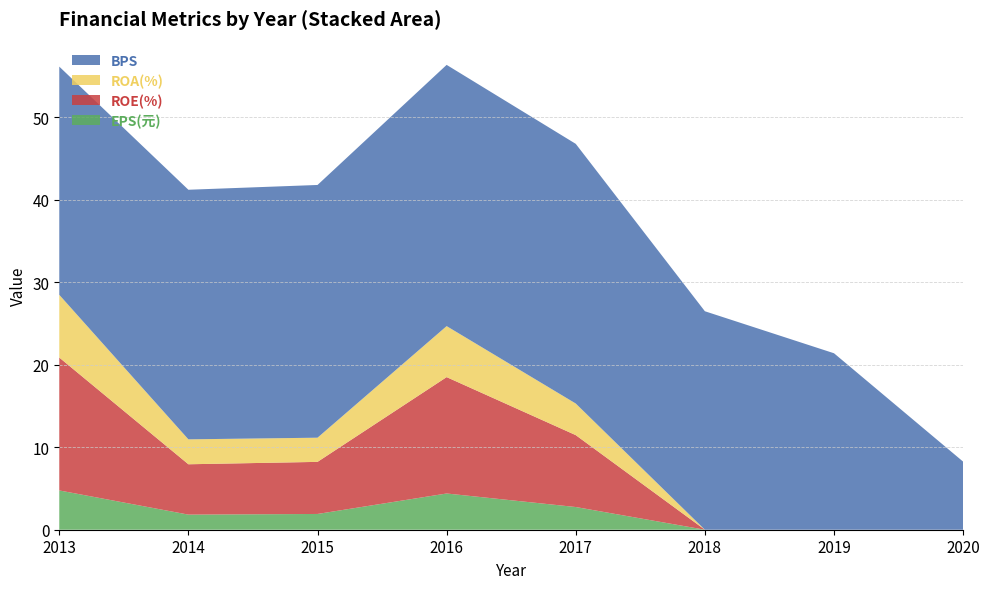

Reading right to left, list all the values displayed in this chart.

BPS: 8.2	21.4	26.5	31.5	31.6	30.6	30.2	27.6
ROE: -93.8	-15.2	-12.2	8.7	14.1	6.3	6.1	16.1
ROA: -25.3	-5.2	-4.8	3.8	6.2	2.9	3.0	7.6
EPS: -13.6	-3.6	-3.5	2.8	4.4	1.9	1.8	4.8